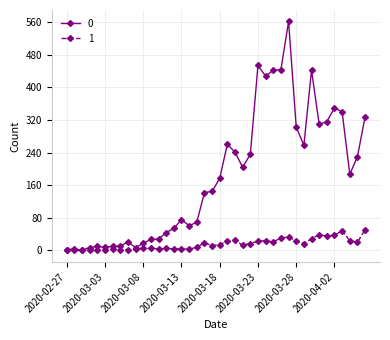

What is the maximum value shown in the chart?

562